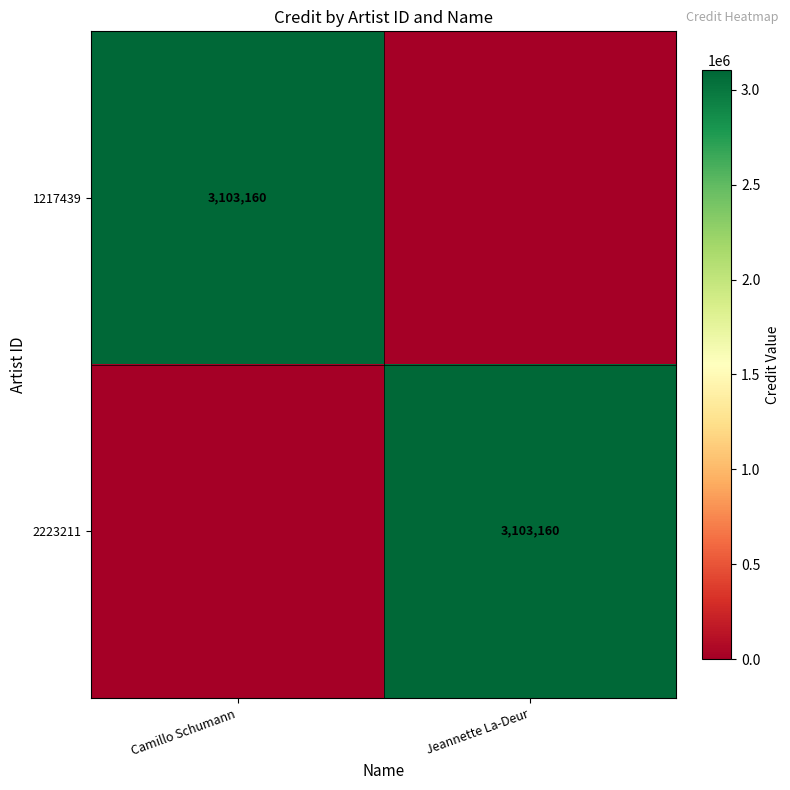

The 1217439 series shows 3103160 at Camillo Schumann. True or false?

True